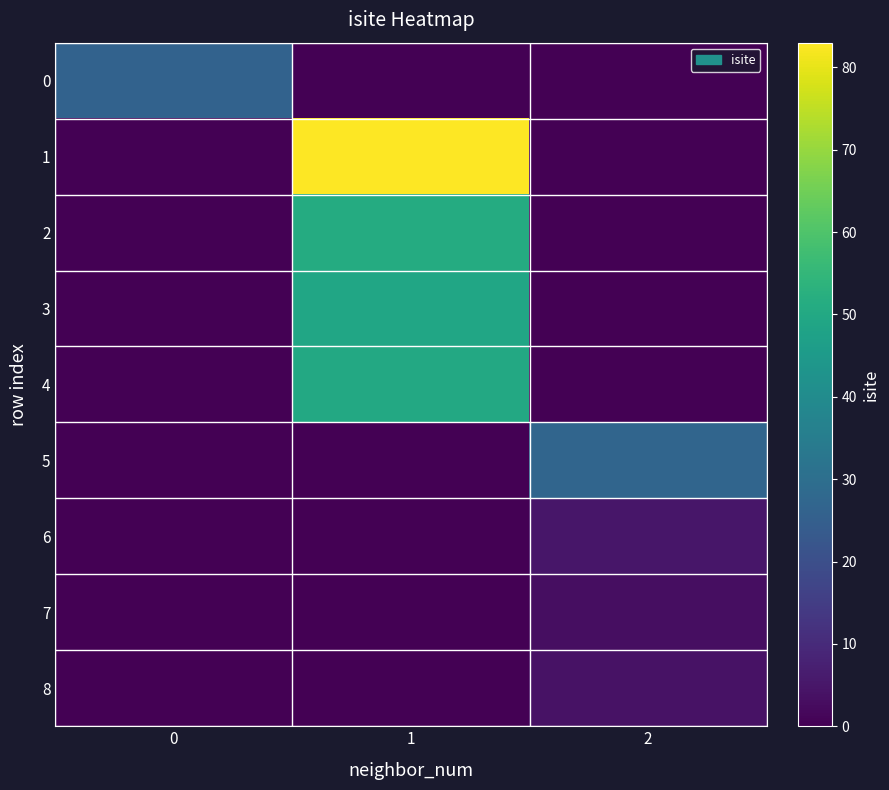

At how many categories does at least one series exceed 50?

1